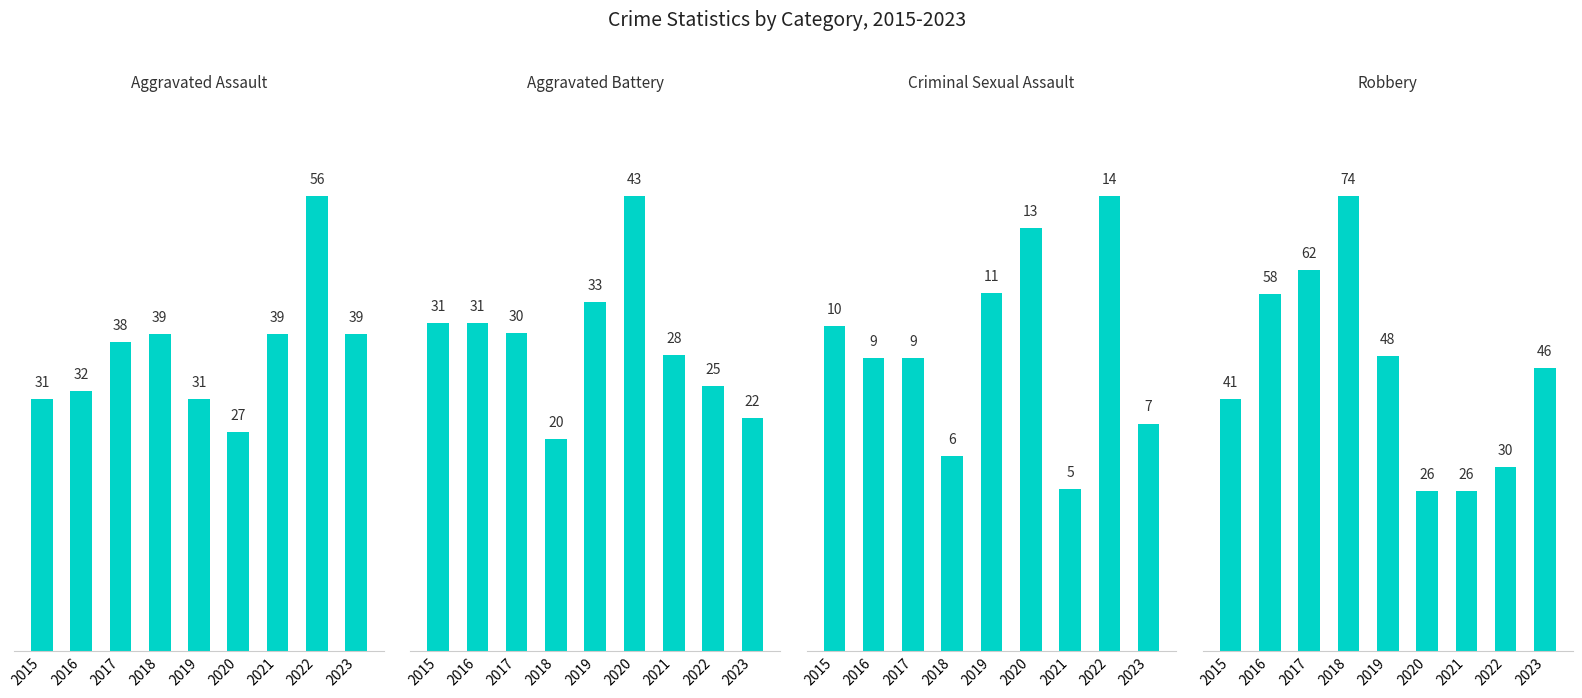

How many values in the Aggravated Battery series are below 30?

4